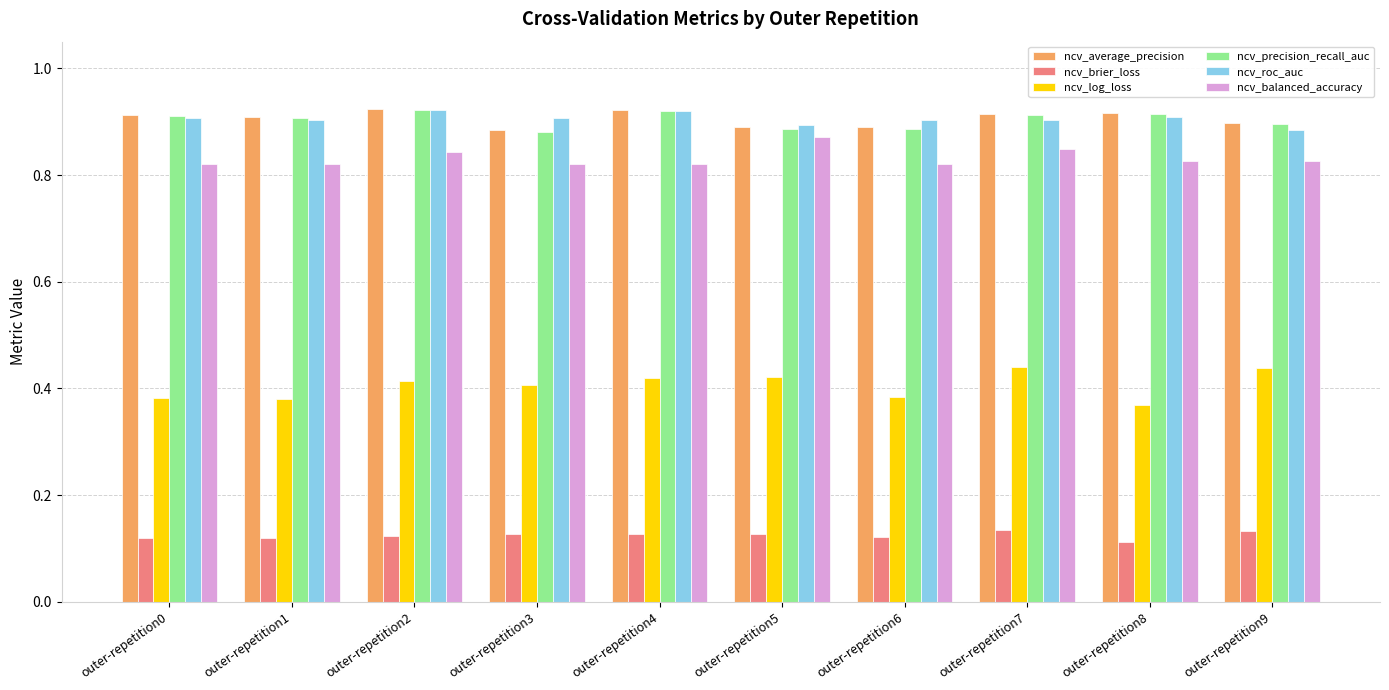

What is the sum of all ncv_average_precision values?

9.1